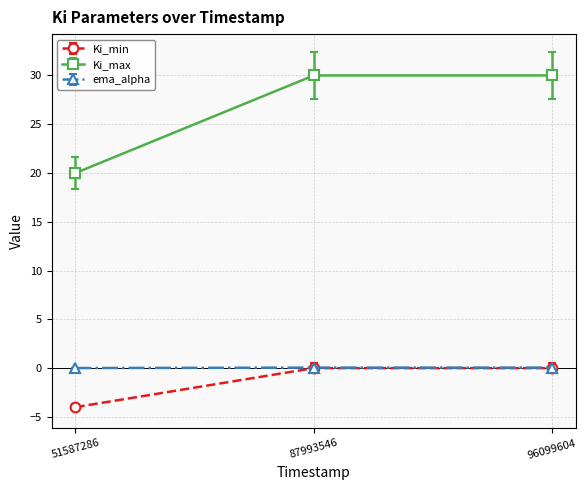

Between 51587286 and 96099604, which series saw the biggest shift?

Ki_max